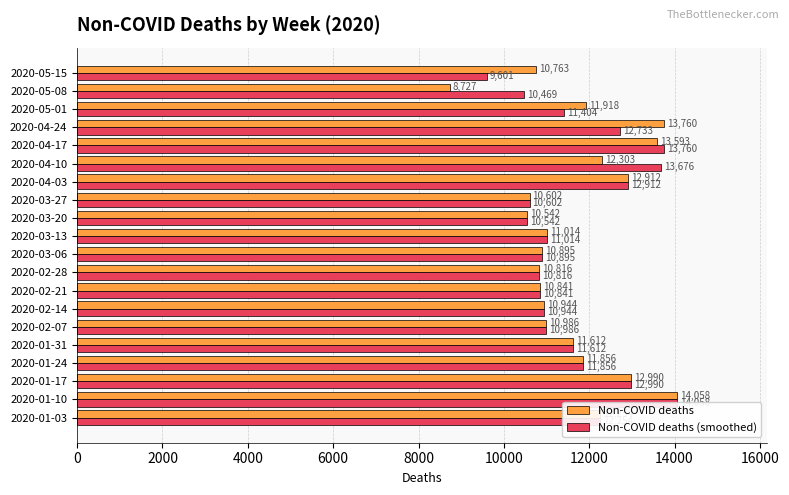

Rank the series at 2020-04-03 from lowest to highest value.

Non-COVID deaths, Non-COVID deaths (smoothed)